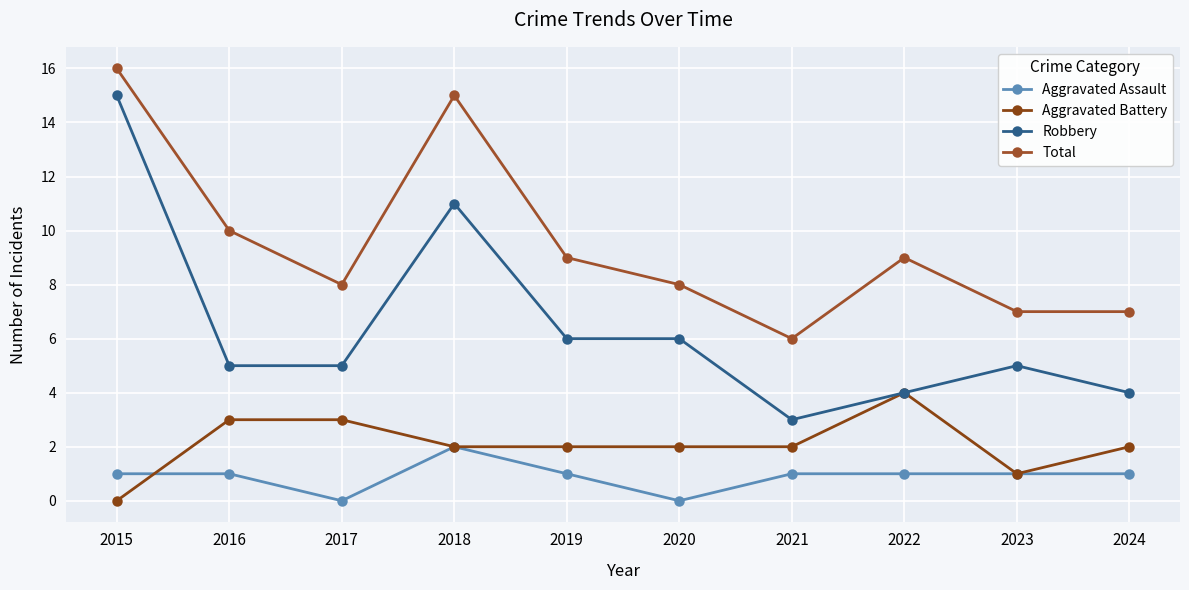

How many data points in Total are less than 9?

5